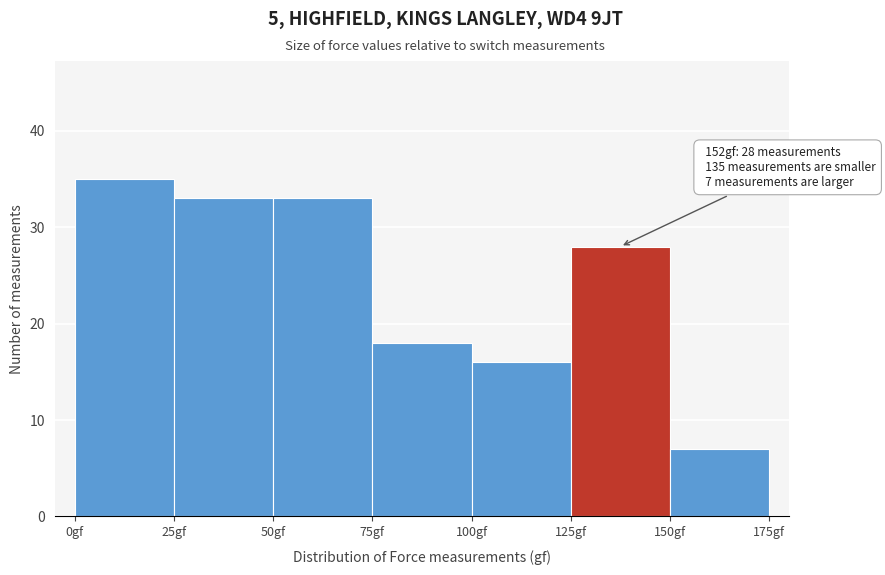

Which range on the x-axis has the tallest bar?

0 to 25